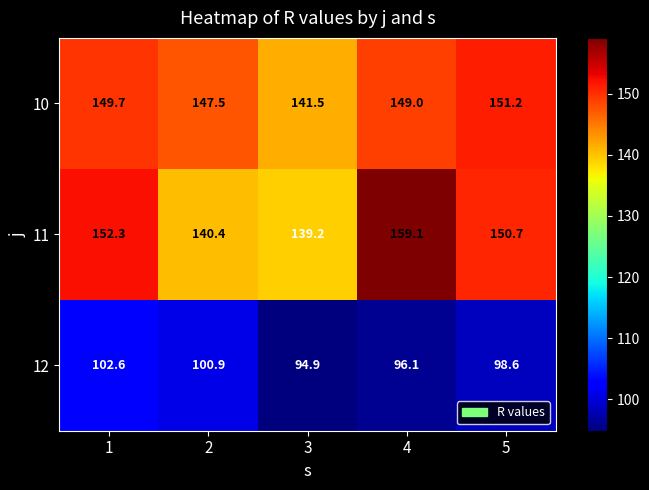

List the series in order of their peak value, highest first.

11, 10, 12